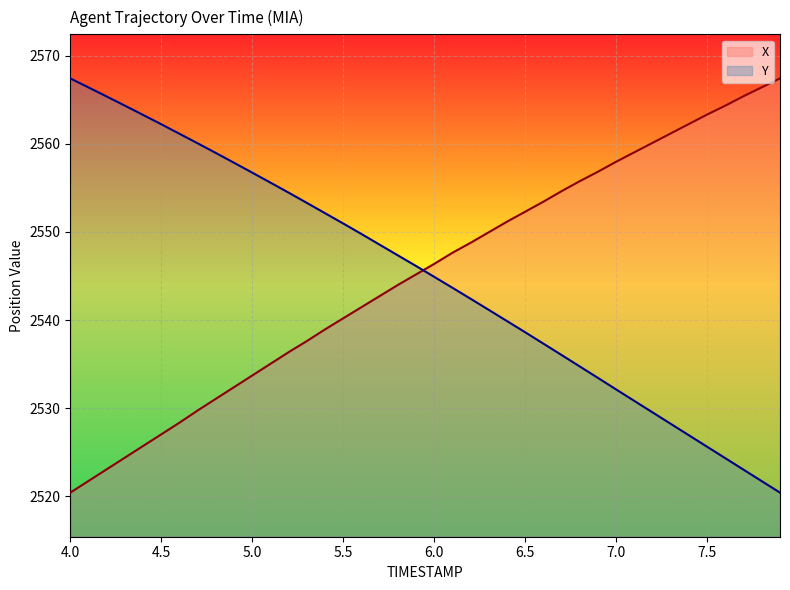

What is the spread (max minus min) of values at 7.6?

40.0